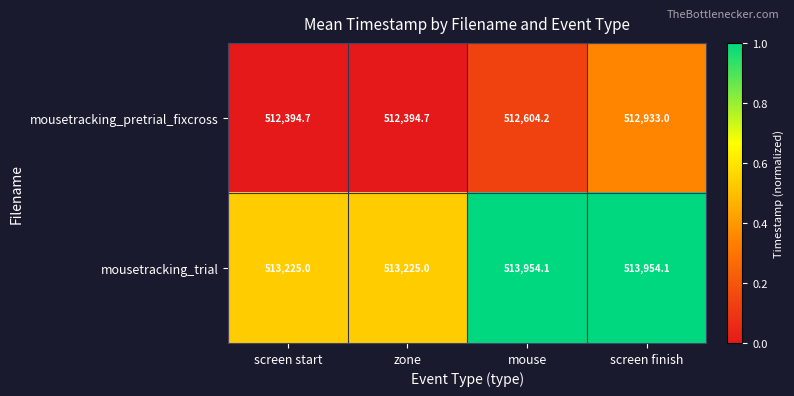

List the series in order of their overall mean, lowest first.

mousetracking_pretrial_fixcross, mousetracking_trial